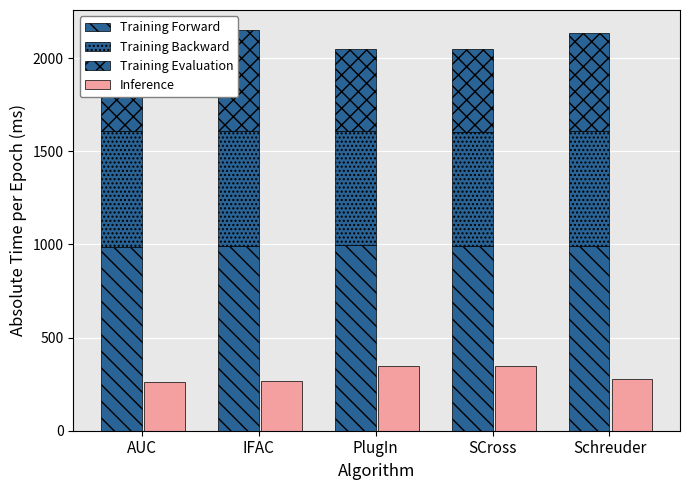

How many data points in Training Backward are above 616?

3